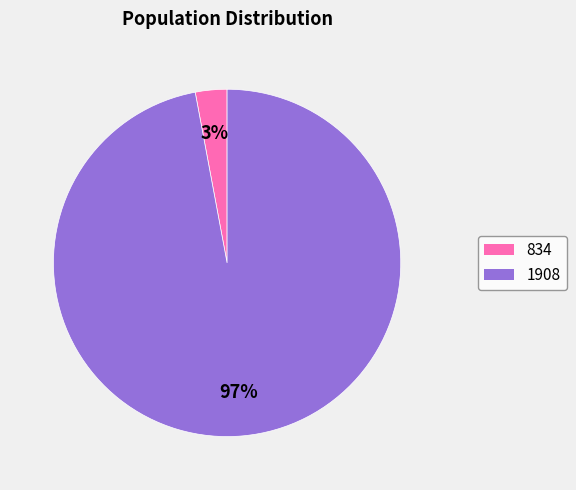

Combined, do 1908 and 834 account for over 50%?

Yes